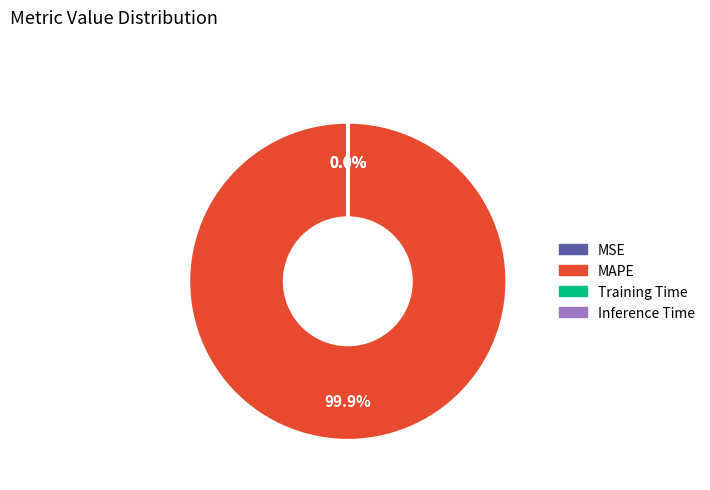

What is the largest slice in the pie chart?

MAPE